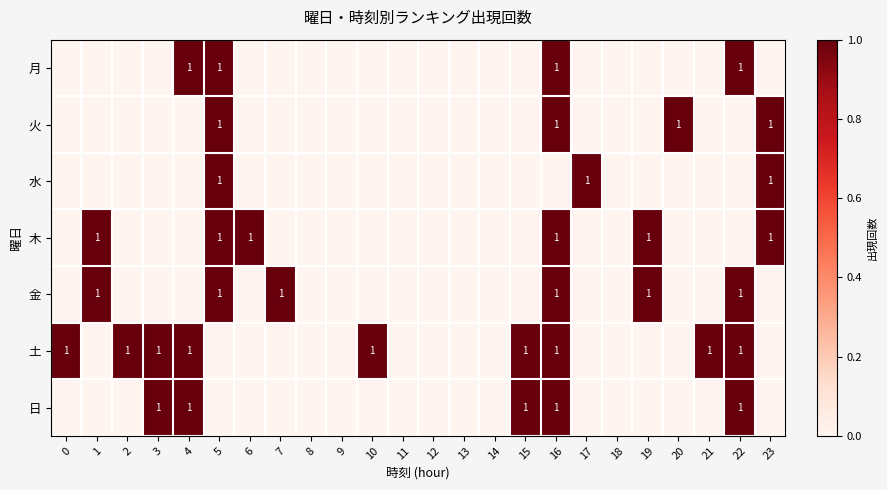

The value of 火 at 23 is 1. True or false?

True